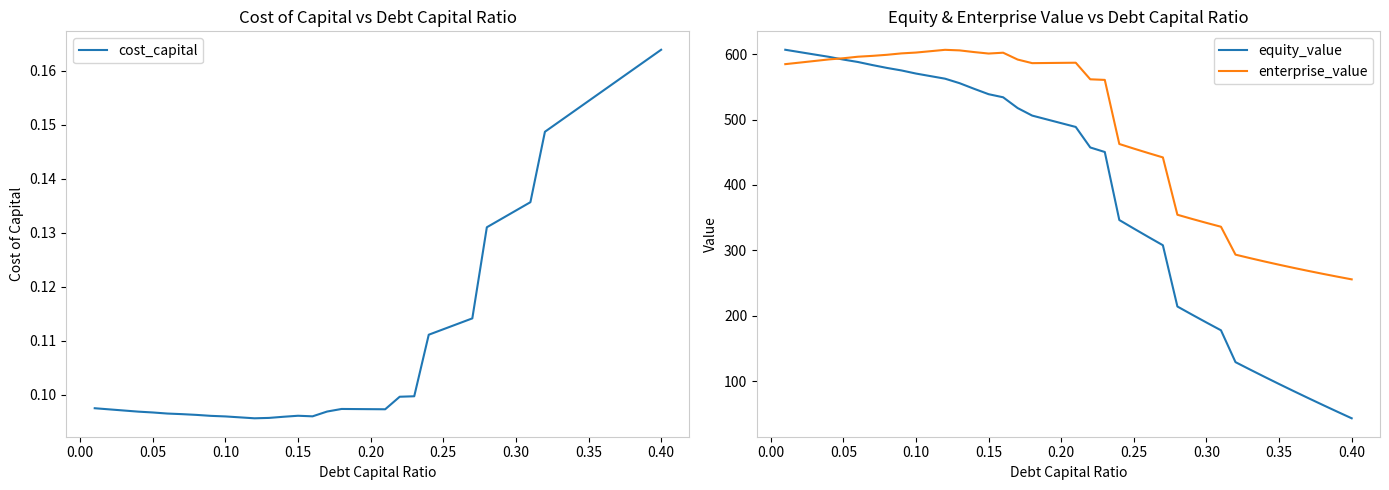

Is this an area chart (filled region under the line)?

No